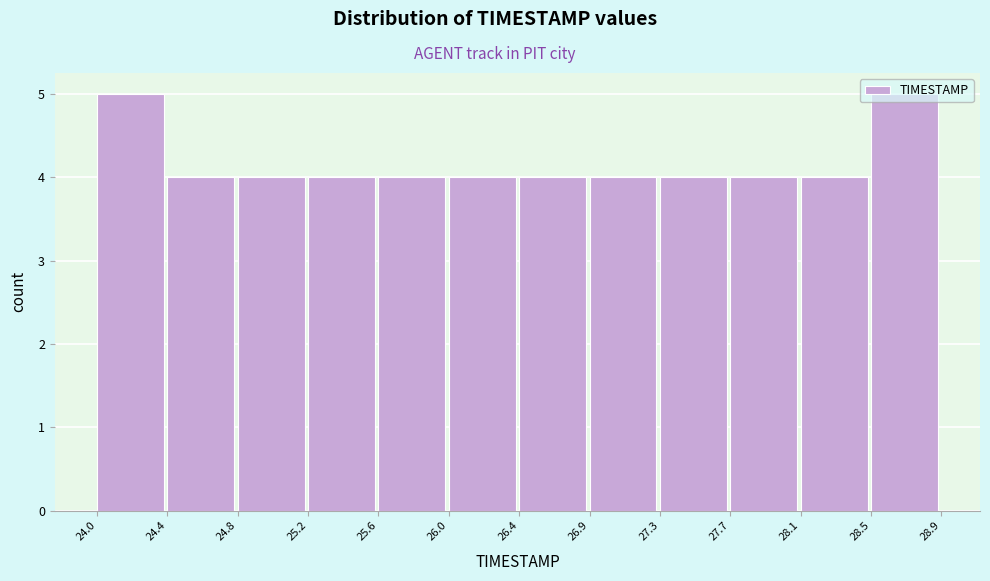

What is the height of the bar covering 24.8 to 25.2 on the x-axis? The values are not printed on the chart, so give them approximately, as read against the axis.

4